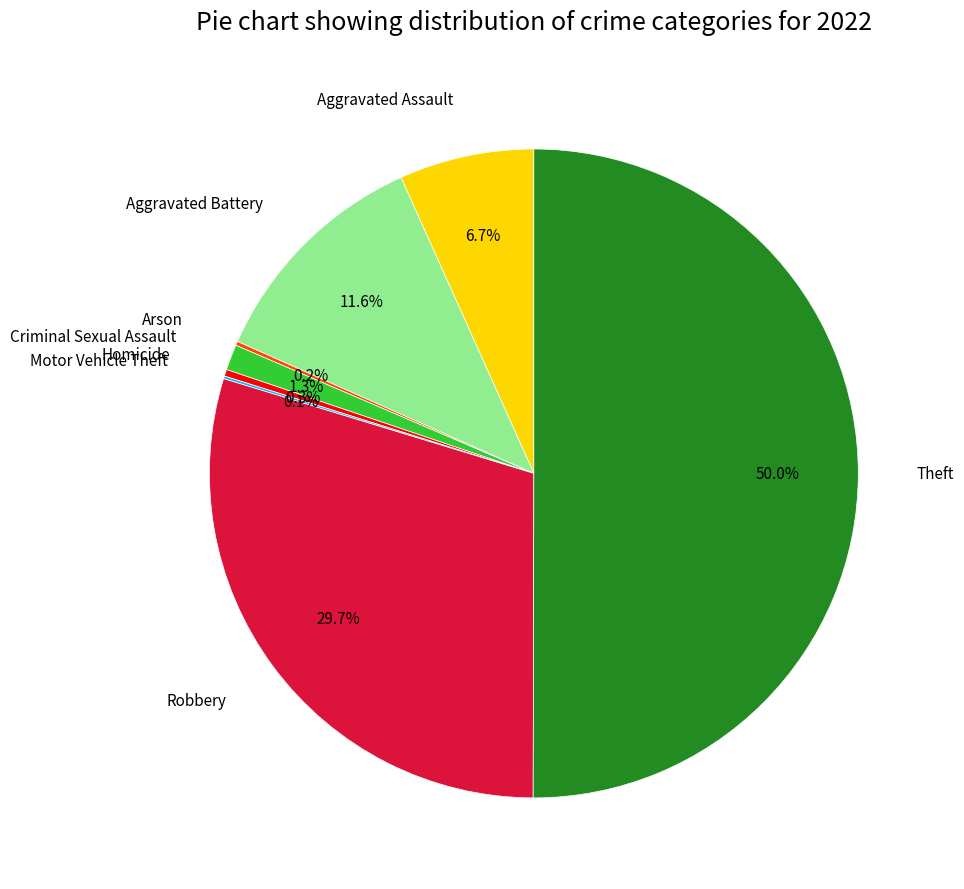

What percentage do Homicide and Robbery together represent?

30.0%